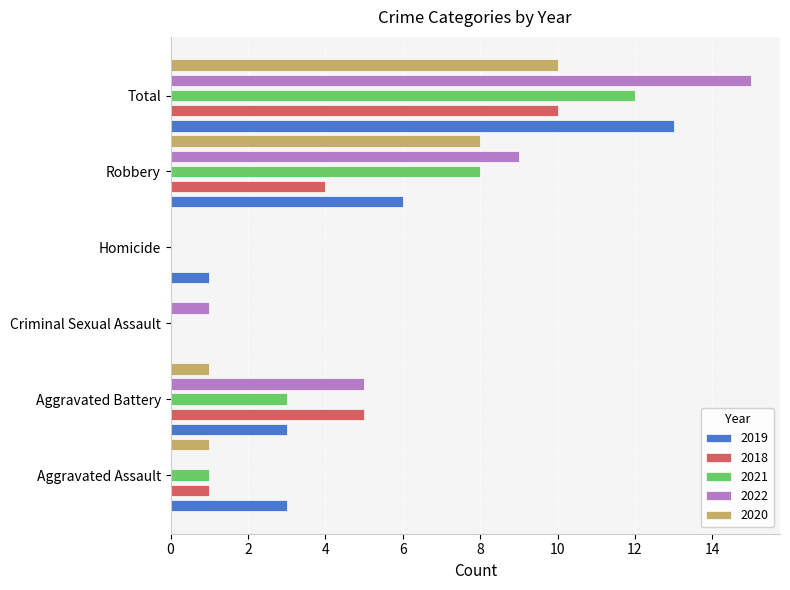

Which series changed the most between Aggravated Battery and Robbery?

2020